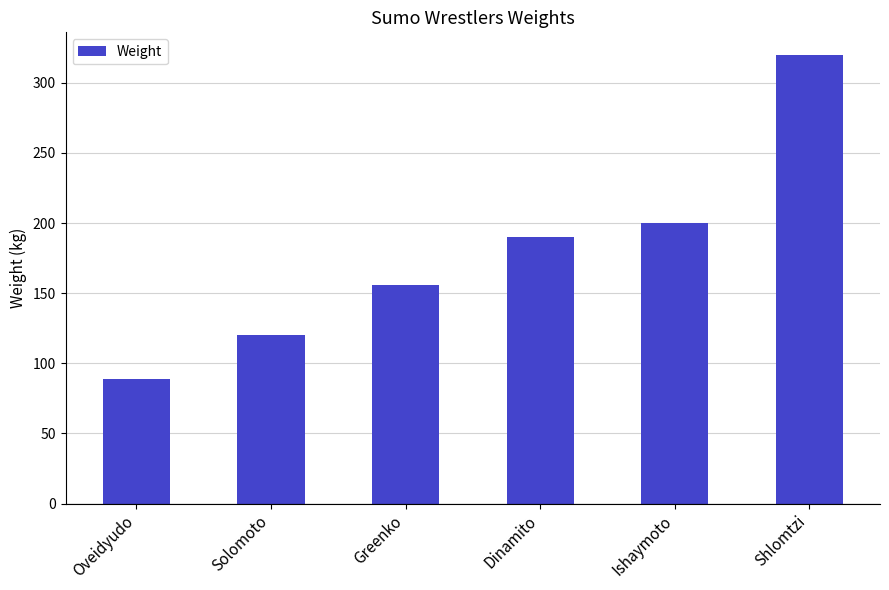

Count the number of categories in the chart.

6